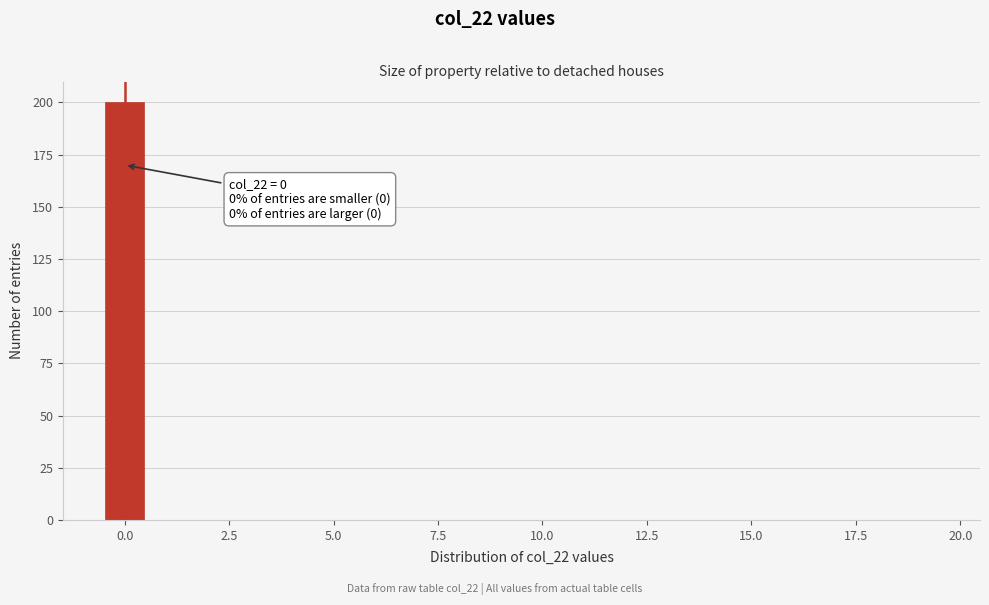

Read against the x-axis, roughly where is the centre of the tallest bar?

0.0